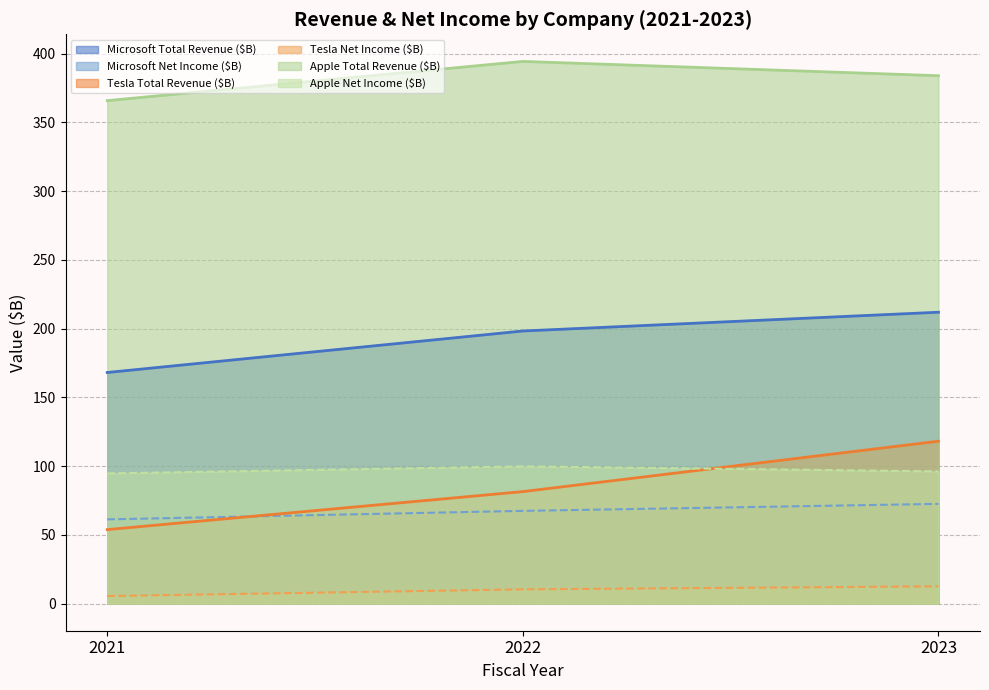

Which series has the widest spread of values?

Tesla Total Revenue ($B)